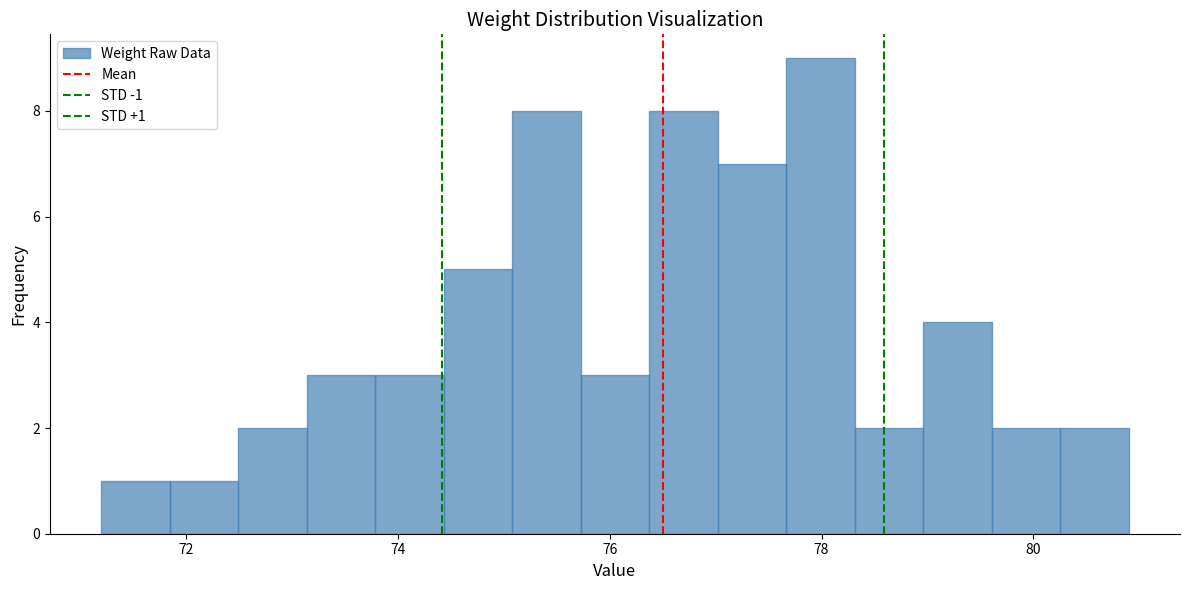

Read against the x-axis, roughly where is the centre of the tallest bar?

78.0